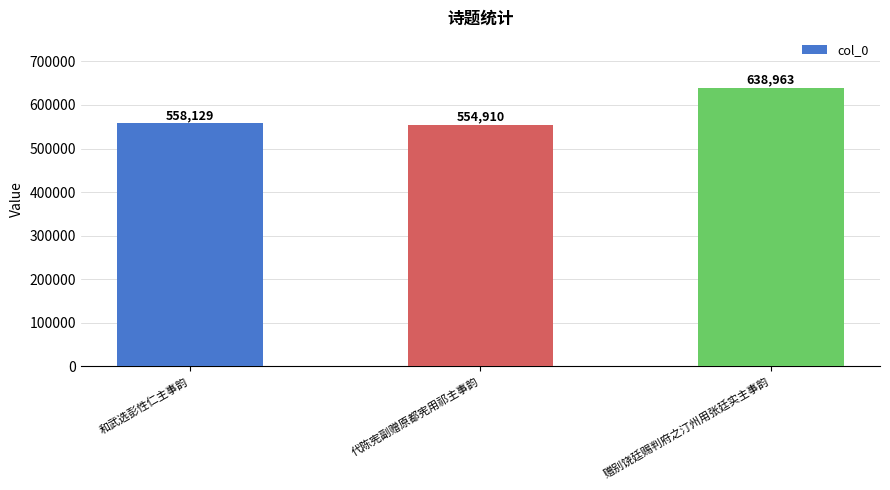

What is the difference between the maximum and minimum values?

84053